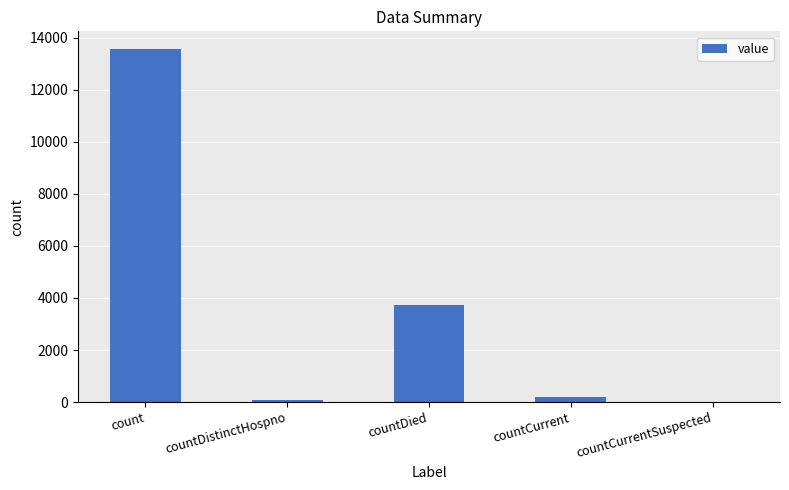

The value at countDied is 3718. True or false?

True